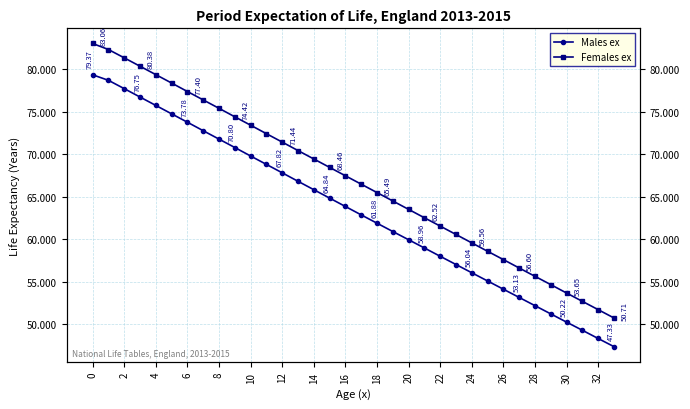

Reading left to right, what are all the values shown in this chart?

Males ex: 79.4	78.7	77.7	76.8	75.8	74.8	73.8	72.8	71.8	70.8	69.8	68.8	67.8	66.8	65.8	64.8	63.9	62.9	61.9	60.9	59.9	59.0	58.0	57.0	56.0	55.1	54.1	53.1	52.2	51.2	50.2	49.3	48.3	47.3
Females ex: 83.1	82.3	81.4	80.4	79.4	78.4	77.4	76.4	75.4	74.4	73.4	72.4	71.4	70.4	69.5	68.5	67.5	66.5	65.5	64.5	63.5	62.5	61.5	60.5	59.6	58.6	57.6	56.6	55.6	54.6	53.6	52.7	51.7	50.7